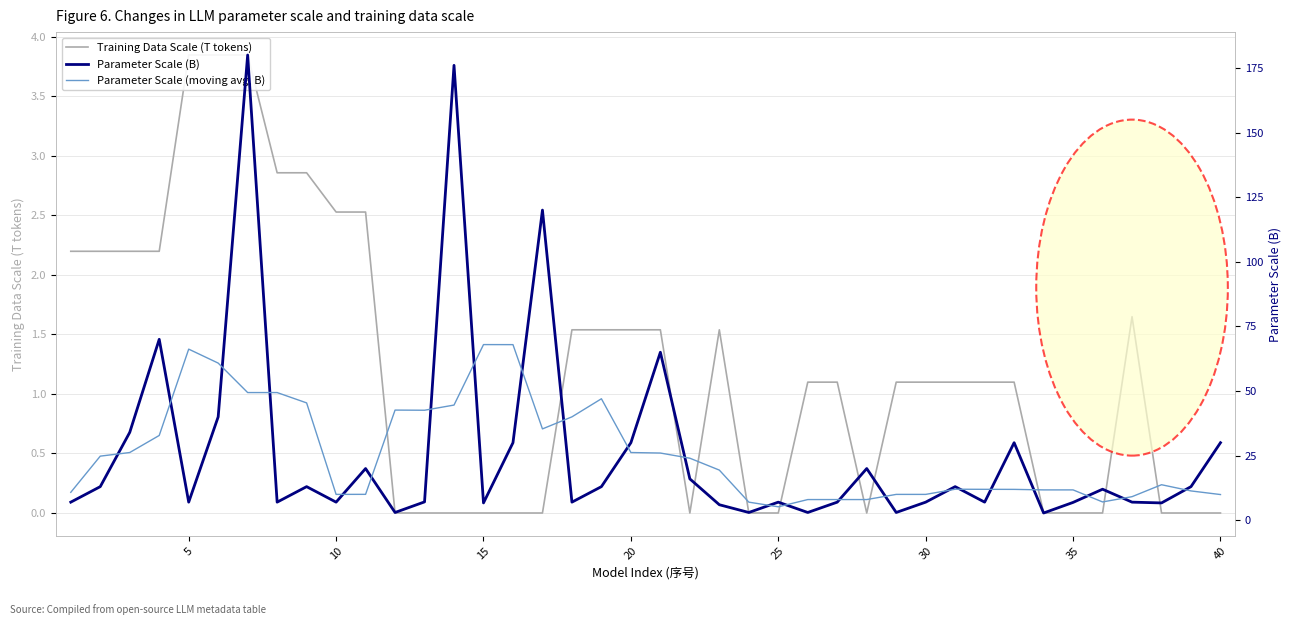

True or false: Parameter Scale (B) and Training Data Scale (T tokens) cross at least once.

False